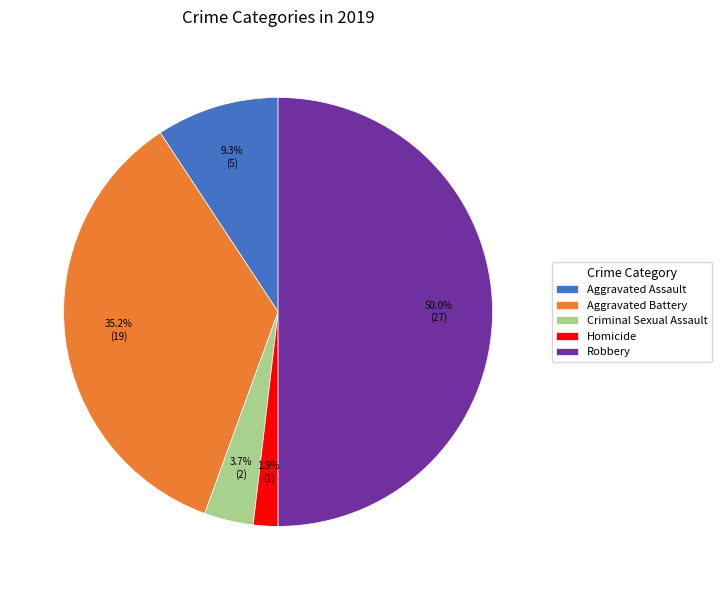

Is the sum of Robbery and Aggravated Battery greater than half?

Yes